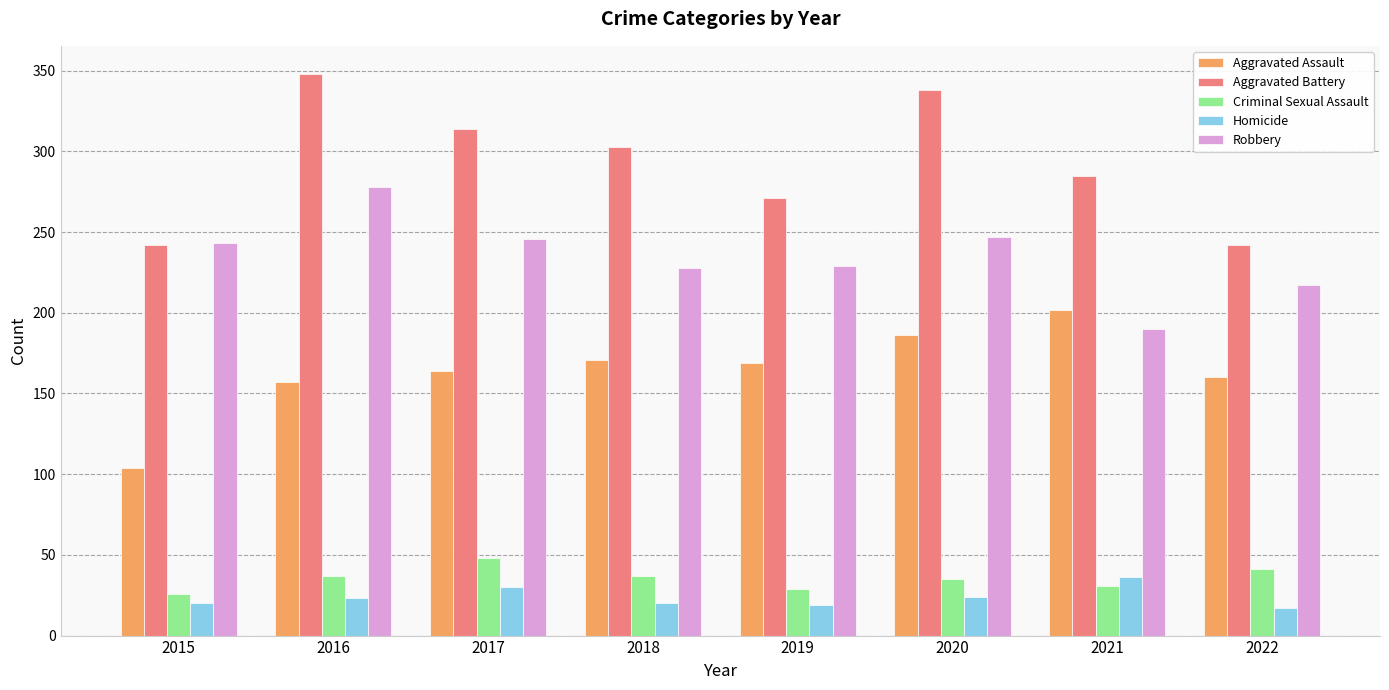

What is the minimum value for Aggravated Battery?

242